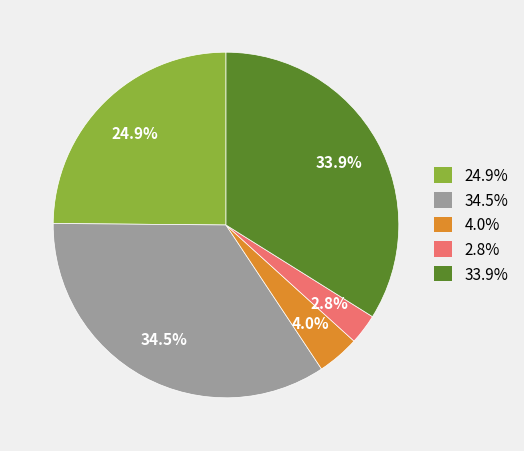

Rank the categories by value from highest to lowest.

34.5%, 33.9%, 24.9%, 4.0%, 2.8%